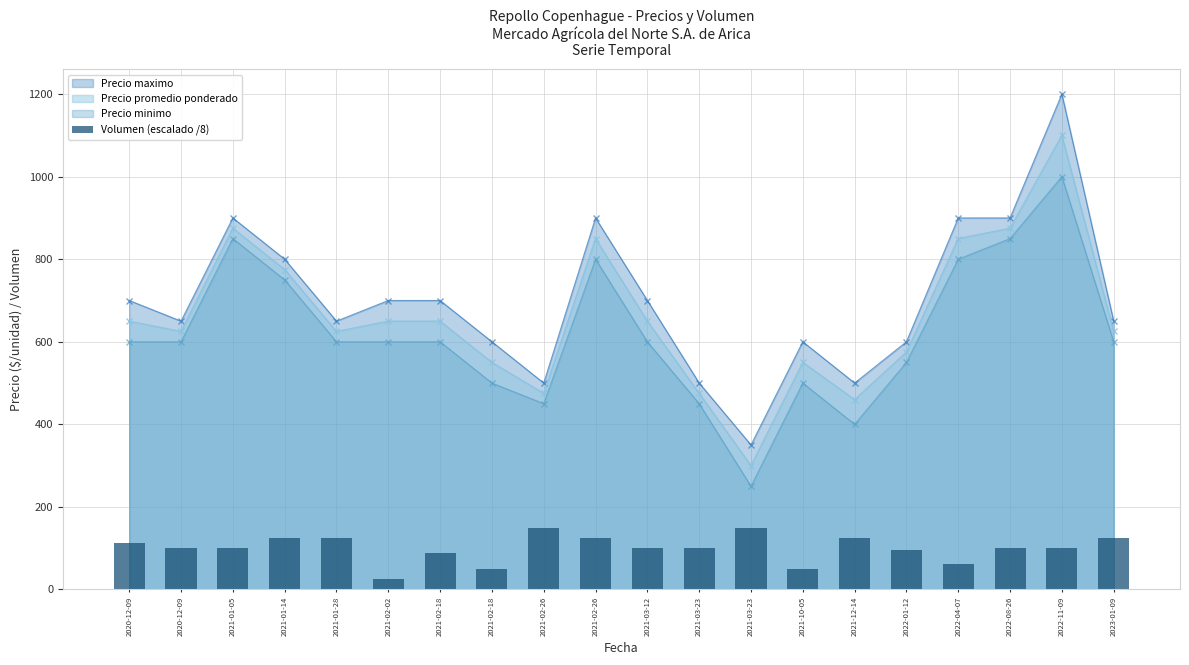

Reading right to left, transcribe all the data shown in this chart.

125.0	100.0	100.0	62.5	95.0	125.0	50.0	150.0	100.0	100.0	125.0	150.0	50.0	87.5	25.0	125.0	125.0	100.0	100.0	112.5